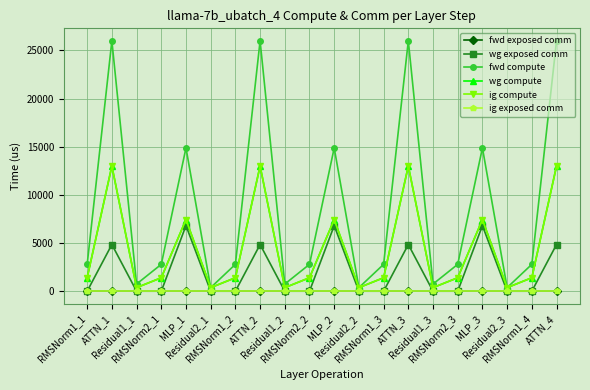

At how many categories does at least one series exceed 19041?

4